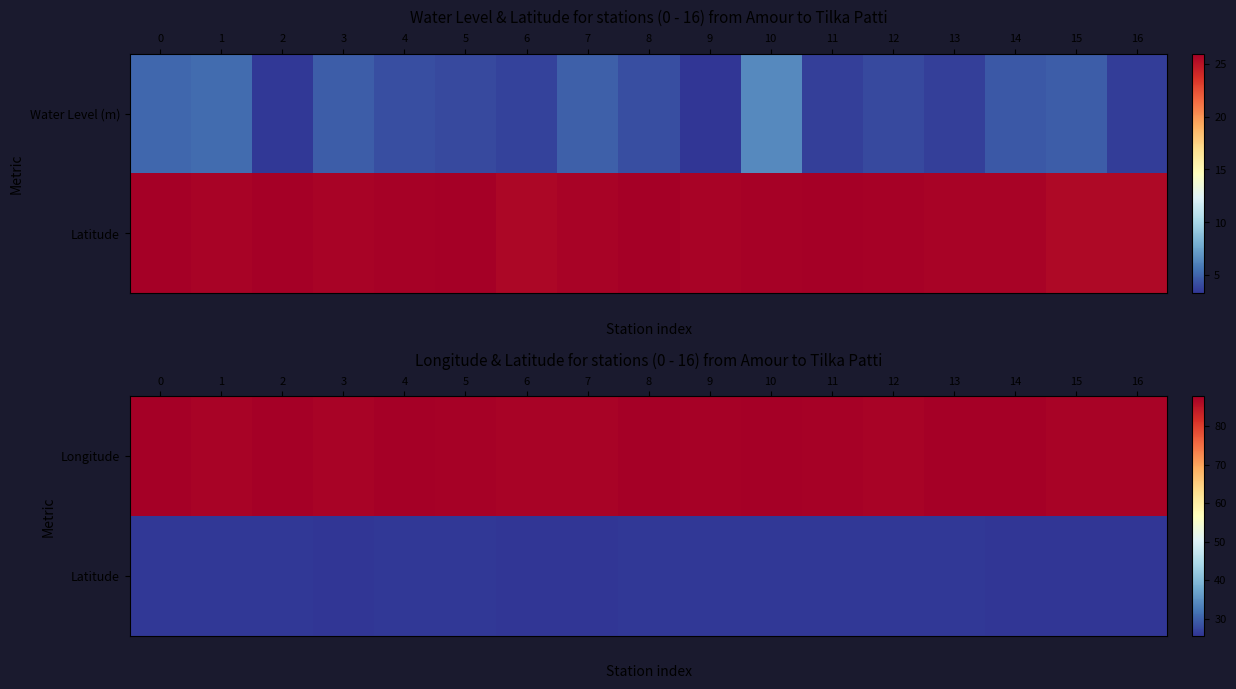

What is the spread (max minus min) of values at 15?

61.7